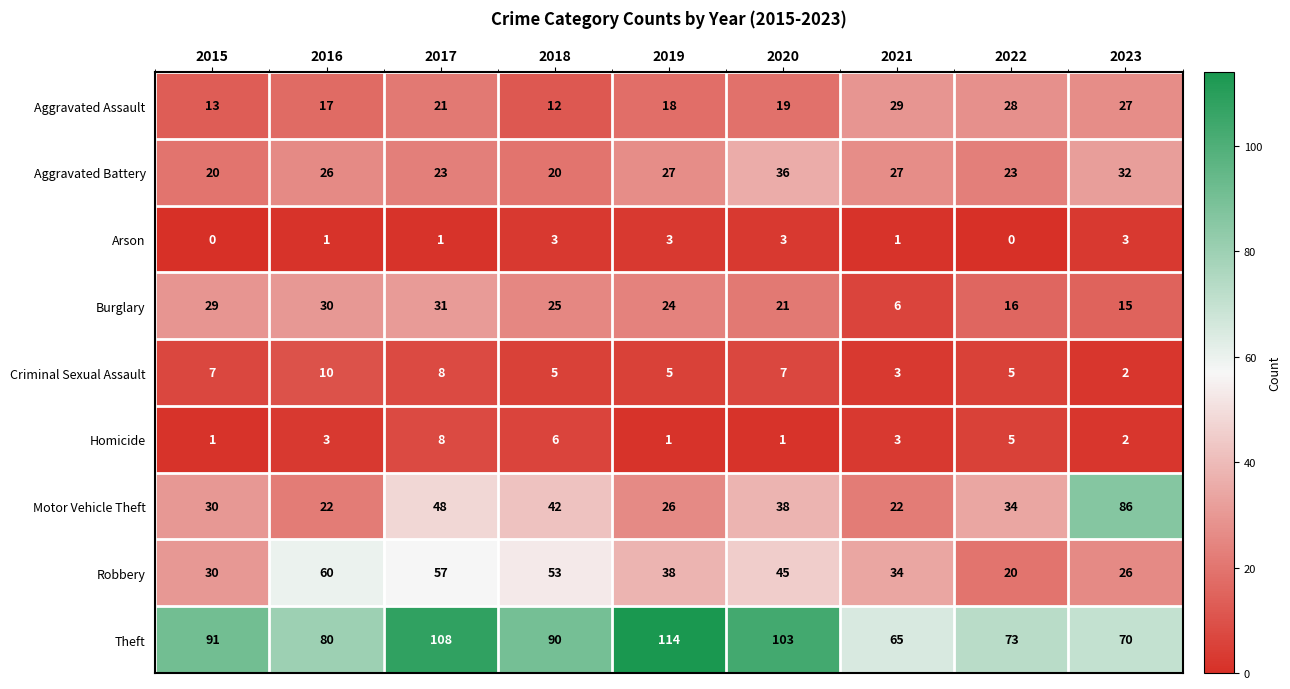

Which series has the widest spread of values?

Motor Vehicle Theft